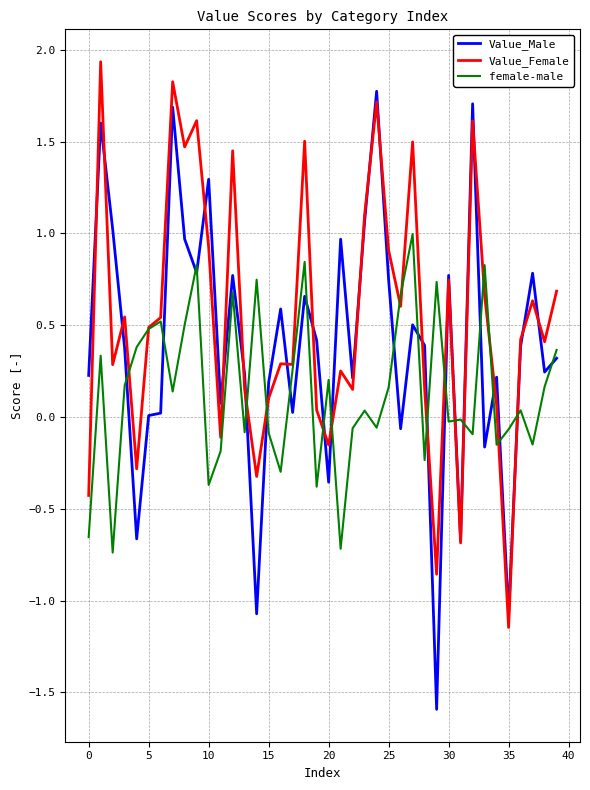

Which series has the largest range (max minus min)?

Value_Male